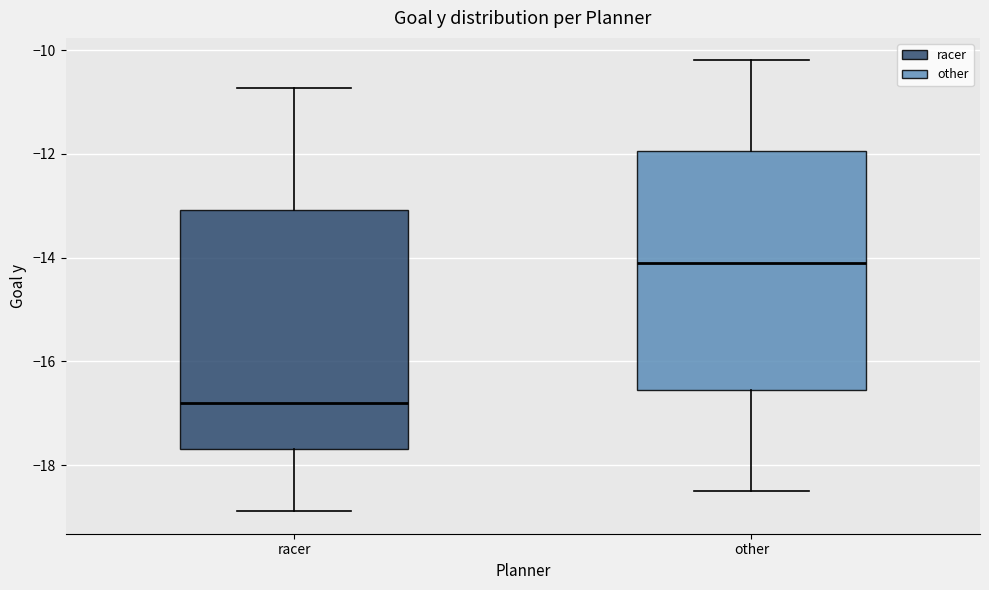

Reading left to right, read every box against the y-axis: the position of its median line, the range the box covers, and the ends of its whiskers. The values are not printed on the chart, so give them approximately, as read against the axis.

racer: median -16.8, box -17.6 to -13.0, whiskers -18.8 to -10.8
other: median -14.0, box -16.6 to -12.0, whiskers -18.4 to -10.2